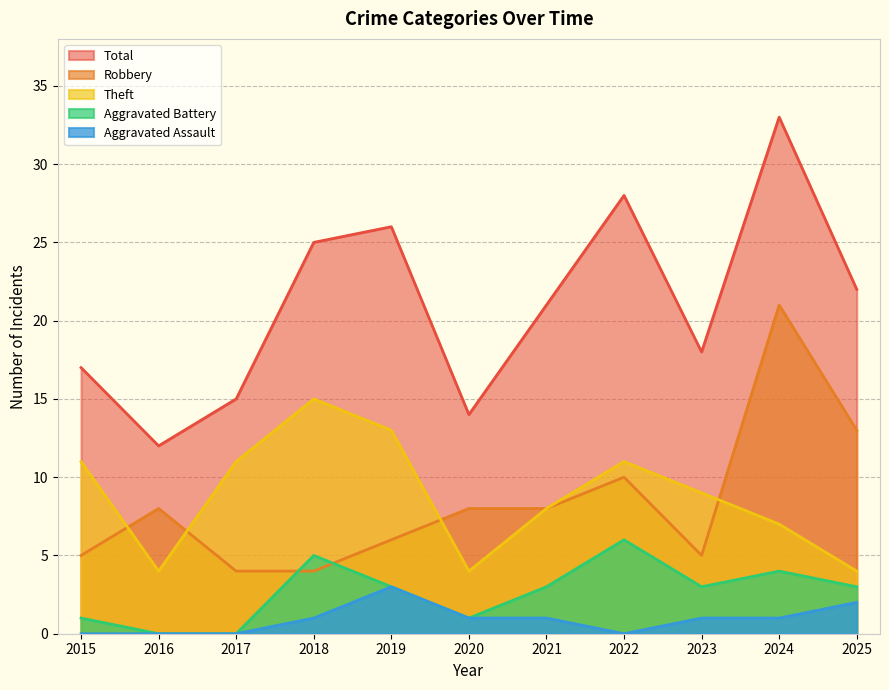

How many values in the Aggravated Battery series exceed 3?

3